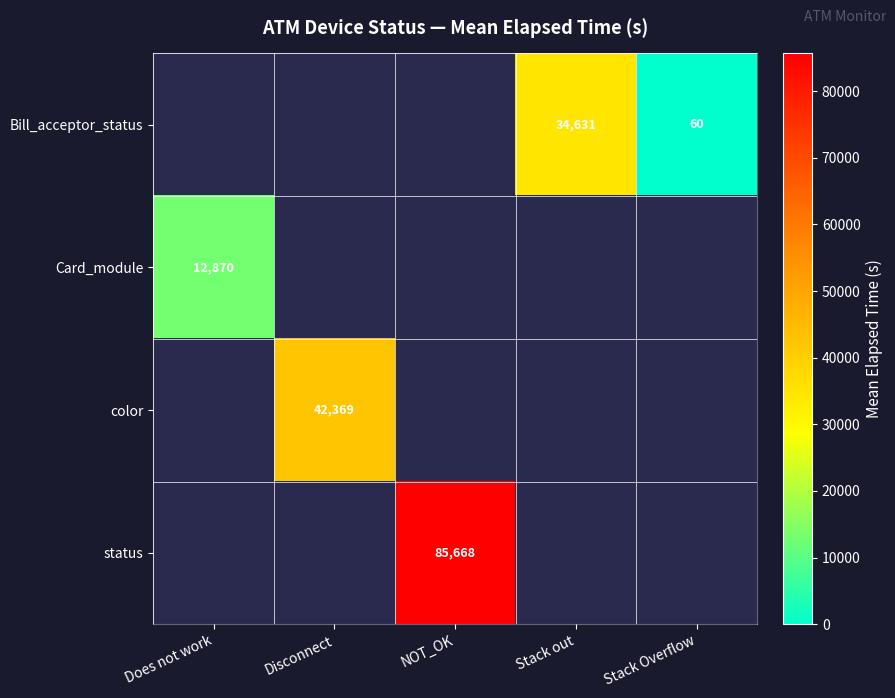

How many series are shown in this chart?

4